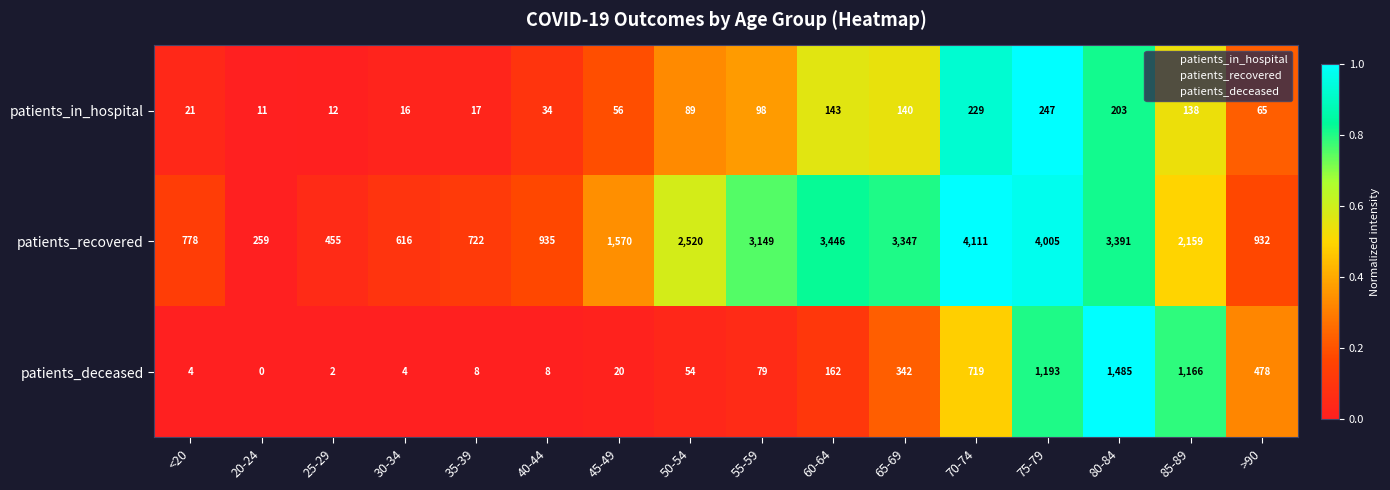

At how many categories does at least one series exceed 0?

16